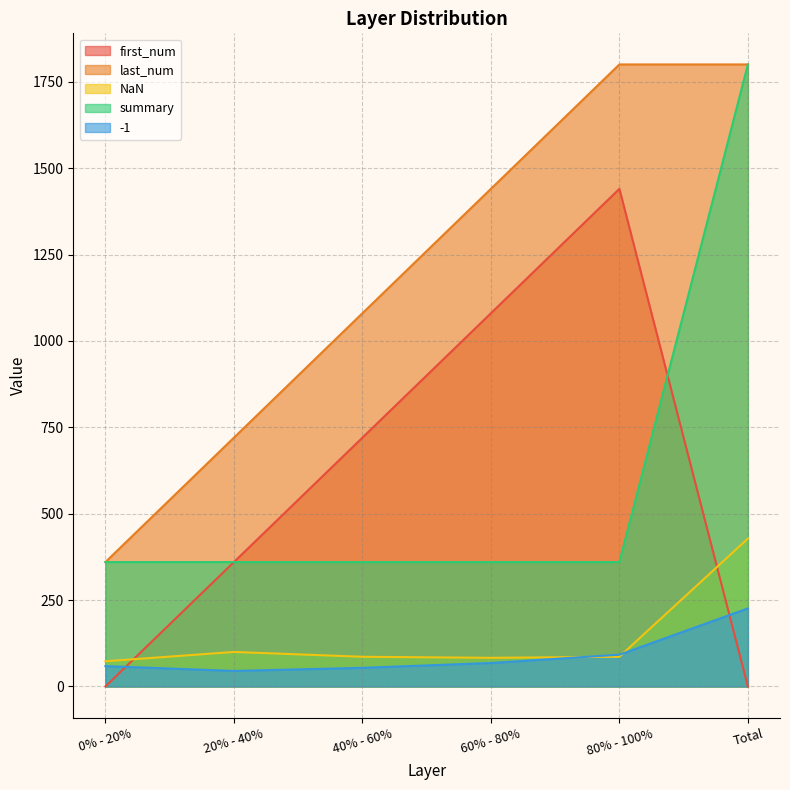

What is the value of the NaN point at the 5th from the left?

86